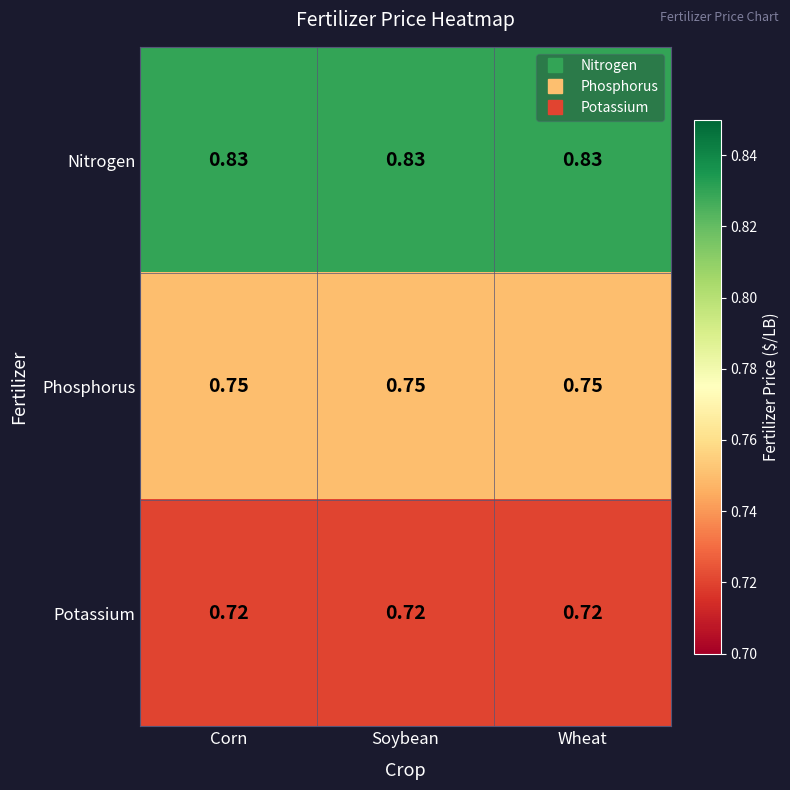

At how many categories does at least one series exceed 0?

3